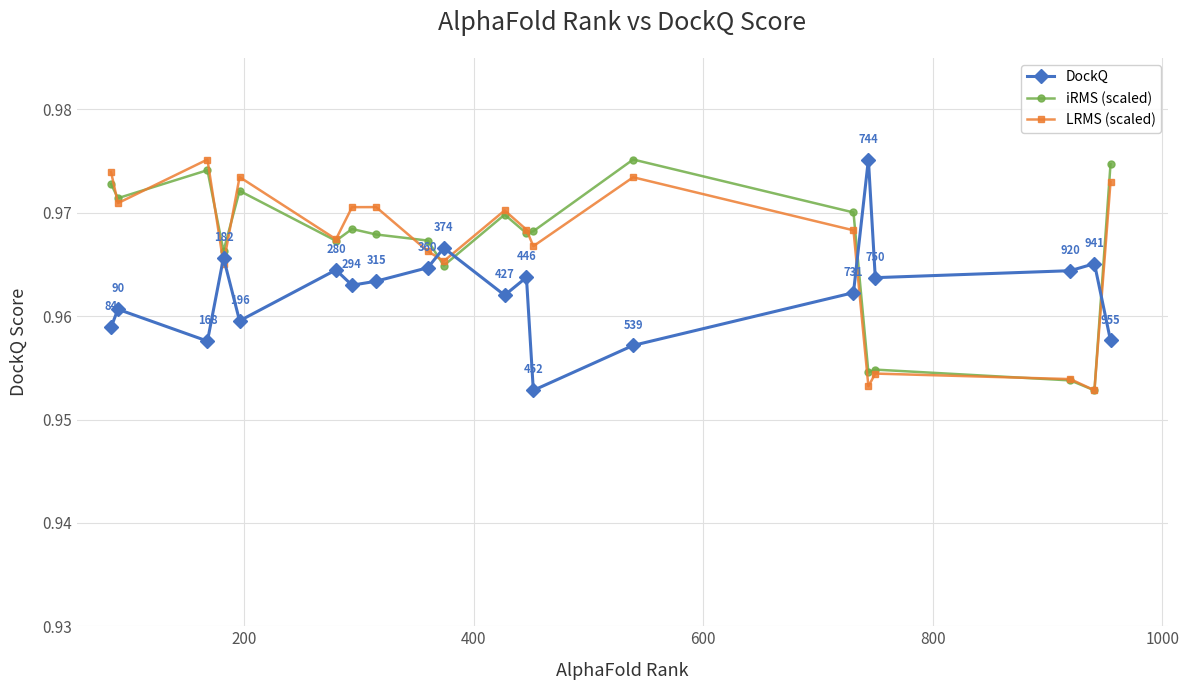

True or false: iRMS (scaled) and DockQ intersect in this chart.

True